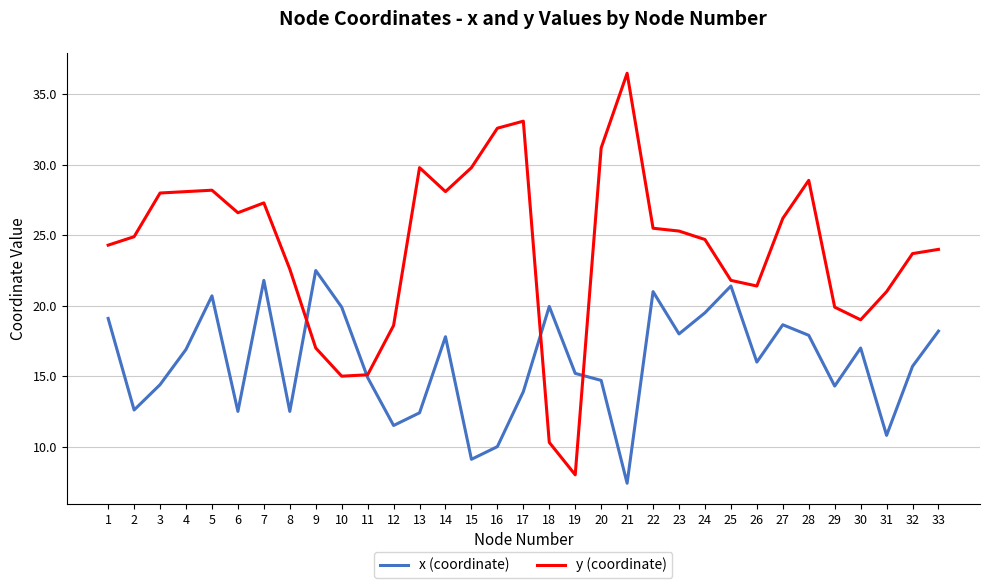

What is the total value across all series at 14?

45.9